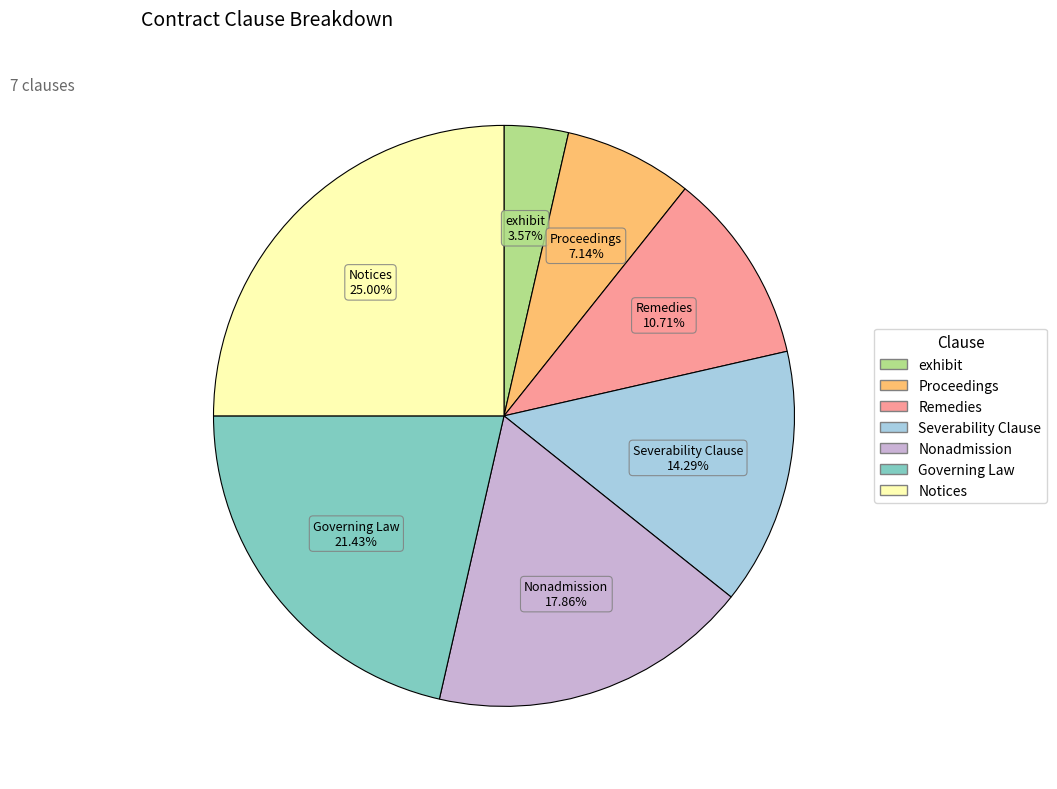

What percentage is NOT represented by exhibit?

96.4%